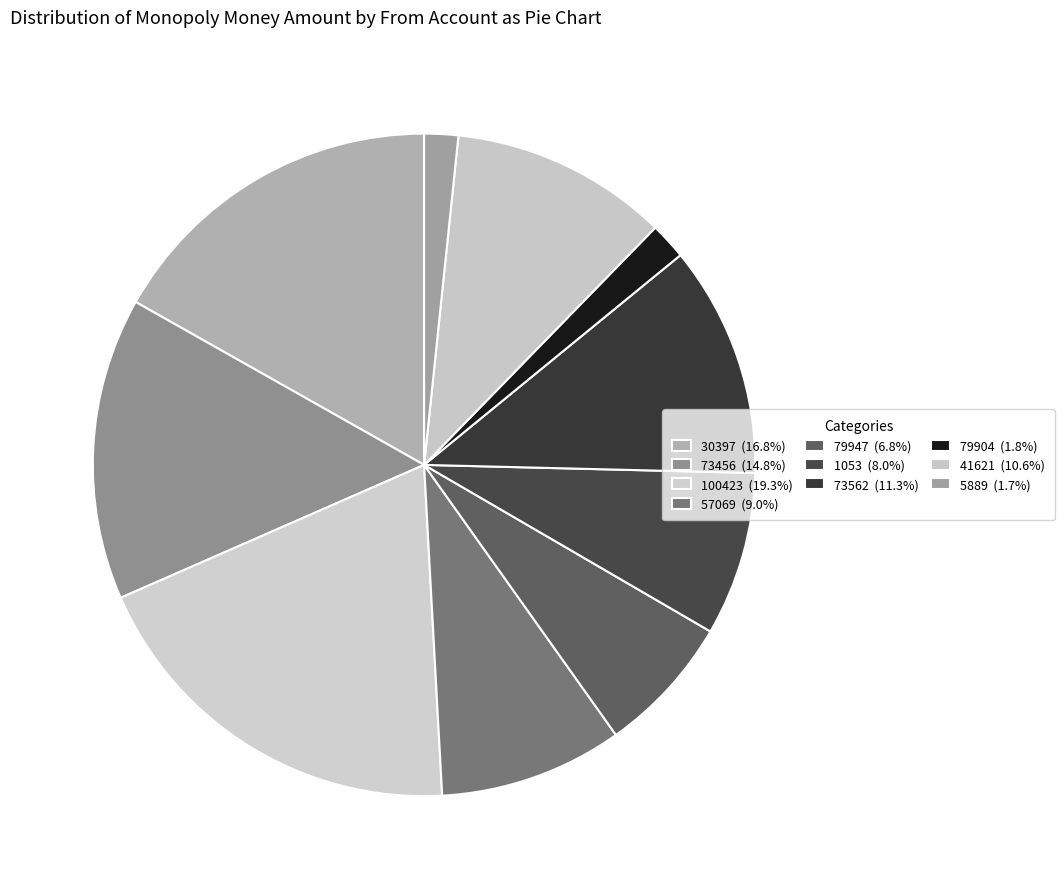

The 100423 slice represents 7% of the pie. True or false?

False